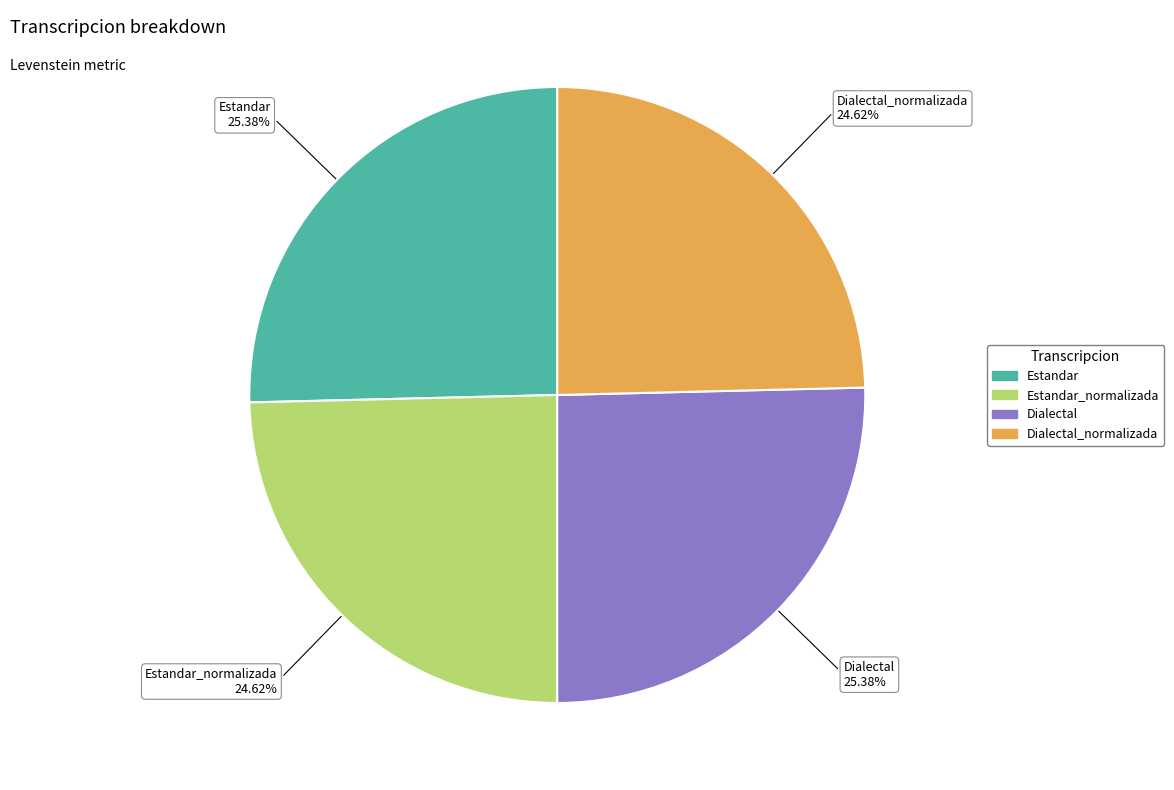

Does any single category account for the majority?

No